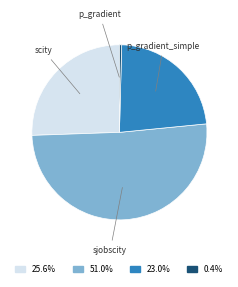

To the nearest percent, what is the average slice percentage?

25%